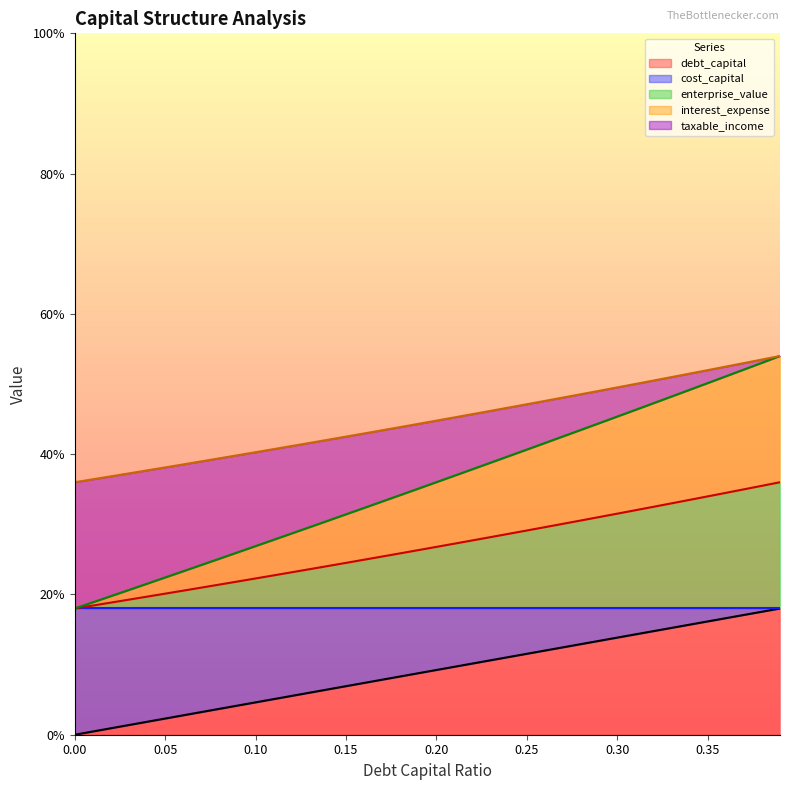

Which series has the largest total across all categories?

interest_expense